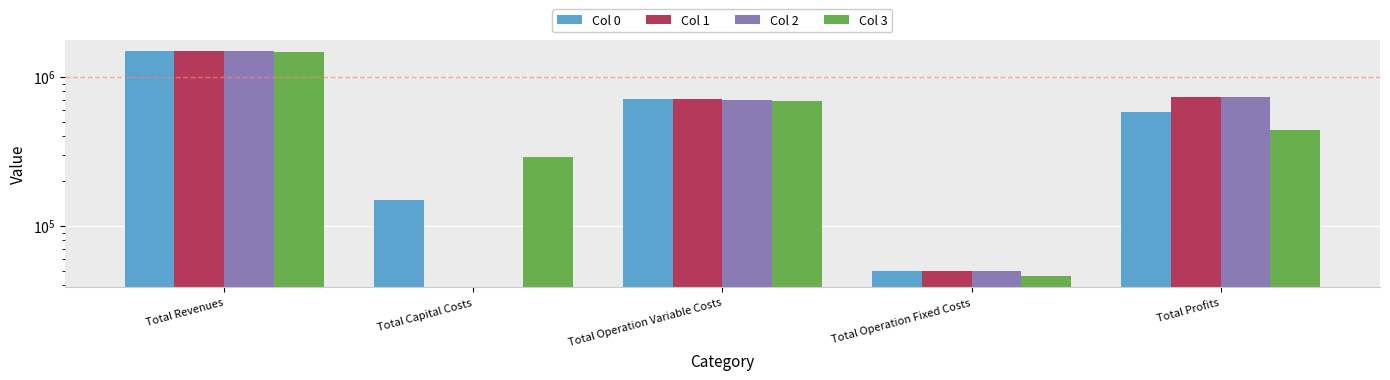

Reading right to left, extract all data points from this chart.

Col 0: Total Profits=576187.2	Total Operation Fixed Costs=49348.5	Total Operation Variable Costs=708217.3	Total Capital Costs=149600.0	Total Revenues=1483353.0
Col 1: Total Profits=728627.6	Total Operation Fixed Costs=49348.5	Total Operation Variable Costs=705376.9	Total Capital Costs=0.0	Total Revenues=1483353.0
Col 2: Total Profits=731471.9	Total Operation Fixed Costs=49348.5	Total Operation Variable Costs=702532.6	Total Capital Costs=0.0	Total Revenues=1483353.0
Col 3: Total Profits=436248.3	Total Operation Fixed Costs=46069.8	Total Operation Variable Costs=688478.9	Total Capital Costs=288800.0	Total Revenues=1459597.0